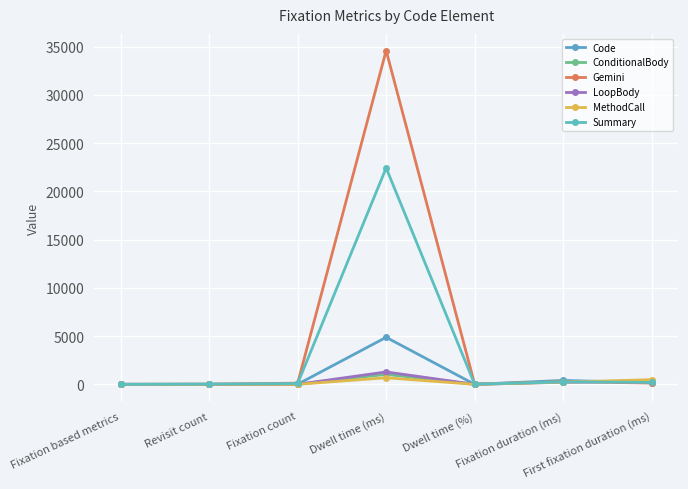

Reading left to right, what are all the values shown in this chart?

Code: 0.0	3.0	12.0	4871.0	3.9	405.9	166.8
ConditionalBody: 0.0	3.0	4.0	1034.5	0.8	258.6	350.4
Gemini: 0.0	13.0	126.0	34585.3	27.9	274.5	133.5
LoopBody: 0.0	2.0	6.0	1284.7	1.0	214.1	350.4
MethodCall: 0.0	2.0	3.0	684.1	0.6	228.0	483.8
Summary: 0.0	25.0	88.0	22424.0	18.1	254.8	200.2